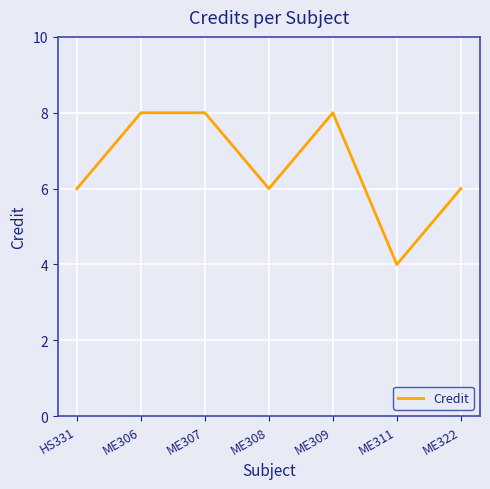

Reading left to right, what are all the values shown in this chart?

HS331=6	ME306=8	ME307=8	ME308=6	ME309=8	ME311=4	ME322=6